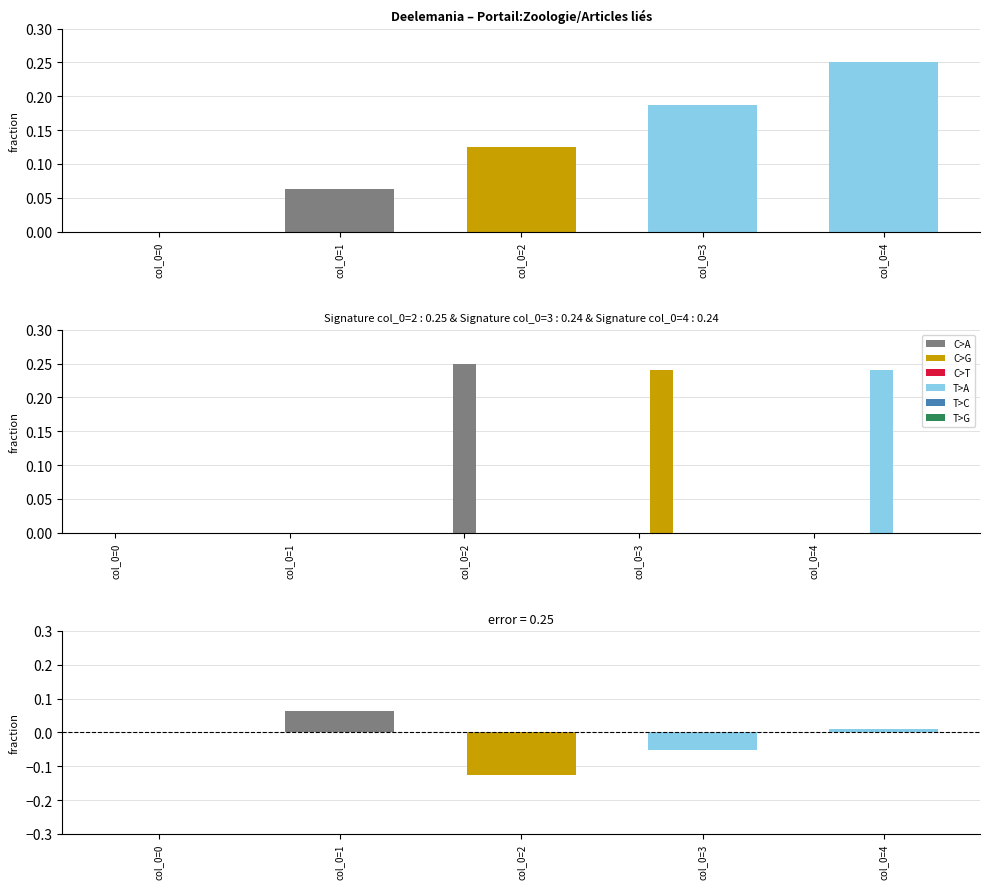

Reading left to right, extract all data points from this chart.

C>A: 0.0	0.0	0.2	0.0	0.0
C>G: 0.0	0.0	0.0	0.2	0.0
C>T: 0.0	0.0	0.0	0.0	0.0
T>A: 0.0	0.0	0.0	0.0	0.2
T>C: 0.0	0.0	0.0	0.0	0.0
T>G: 0.0	0.0	0.0	0.0	0.0